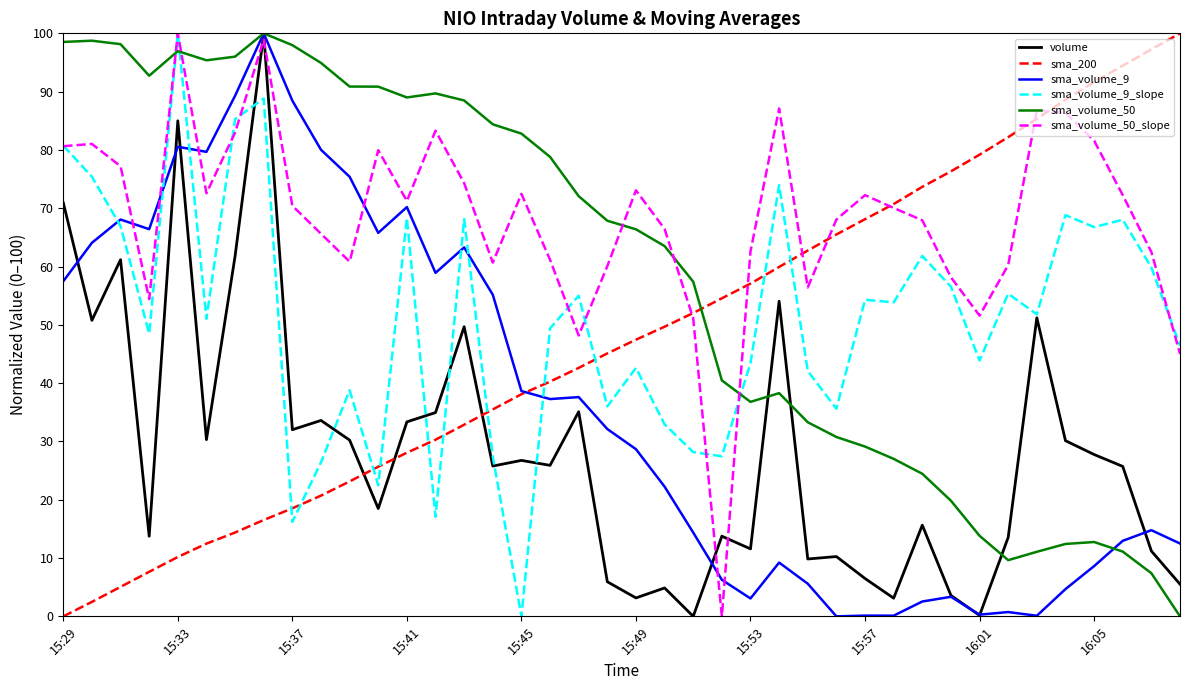

How many lines are shown in the chart?

6